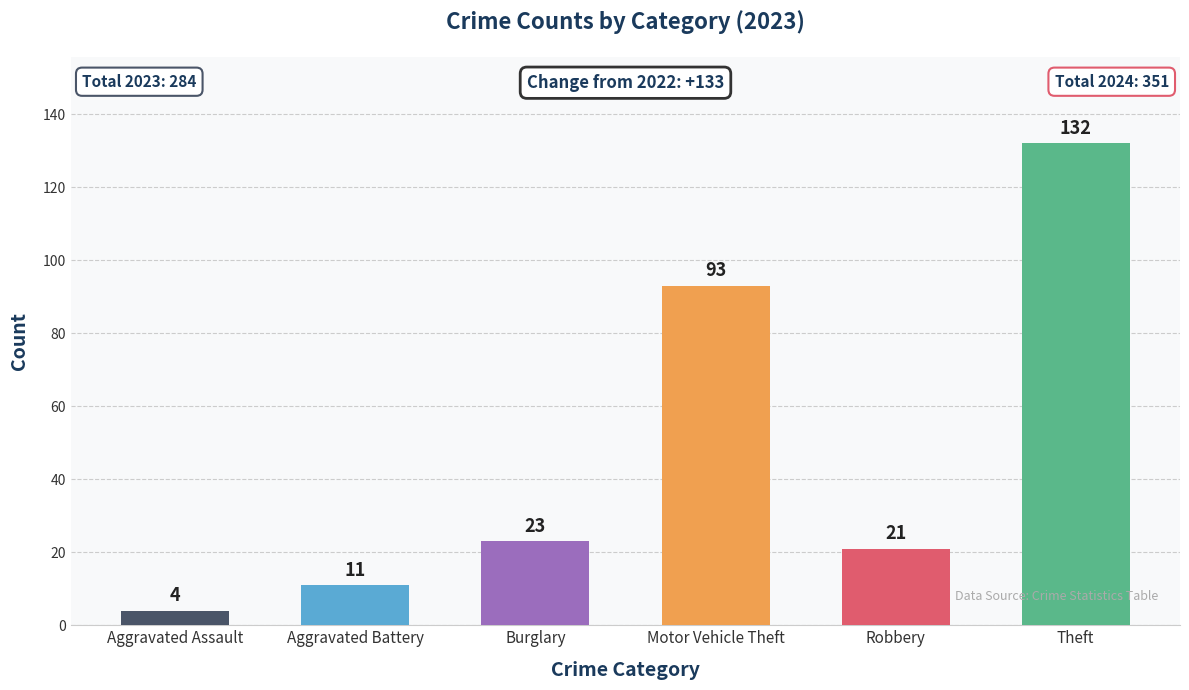

What is the smallest value displayed?

4